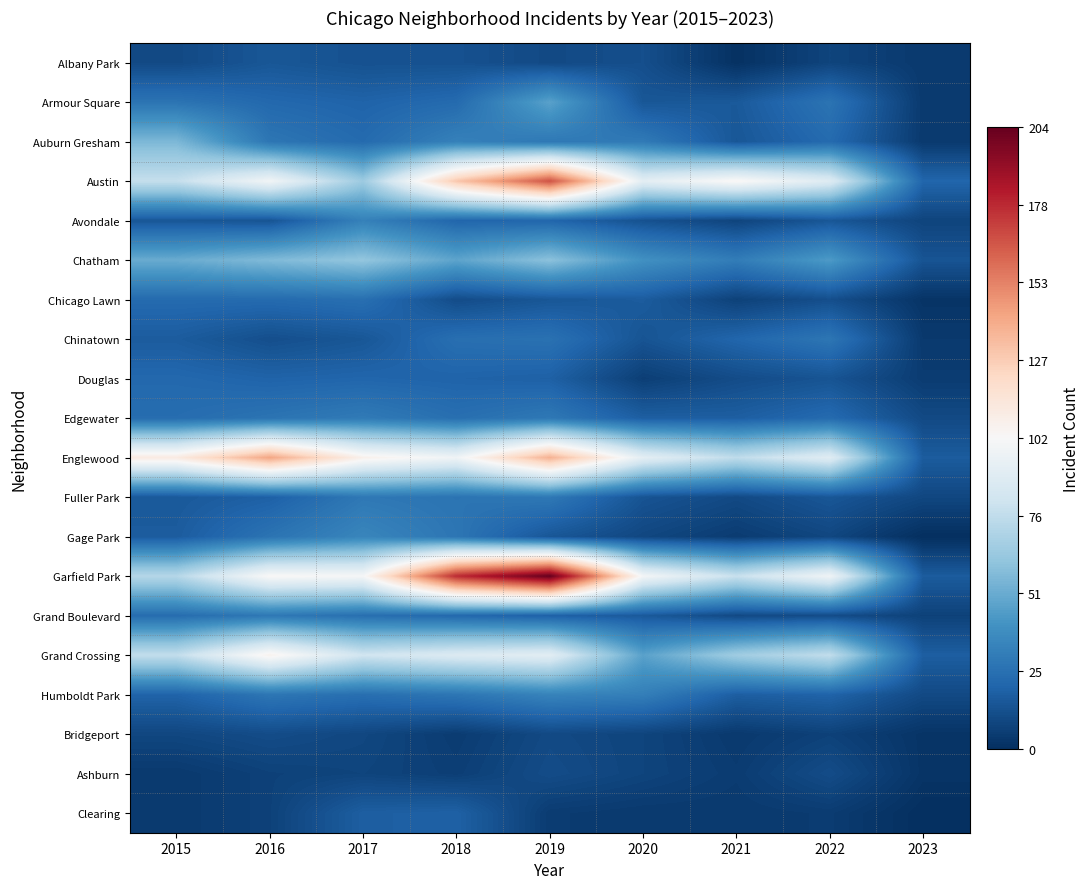

Which category has the highest value across all series?

2019